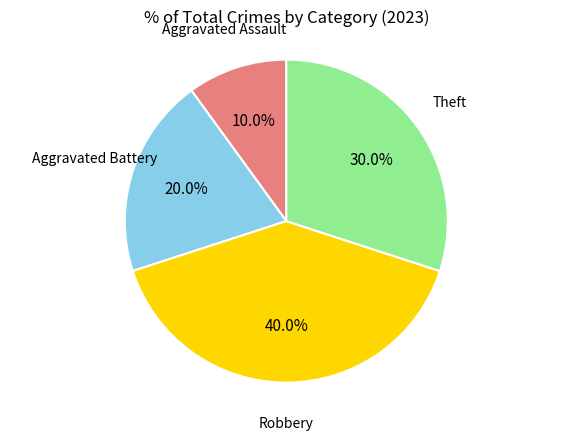

Does any single category account for the majority?

No